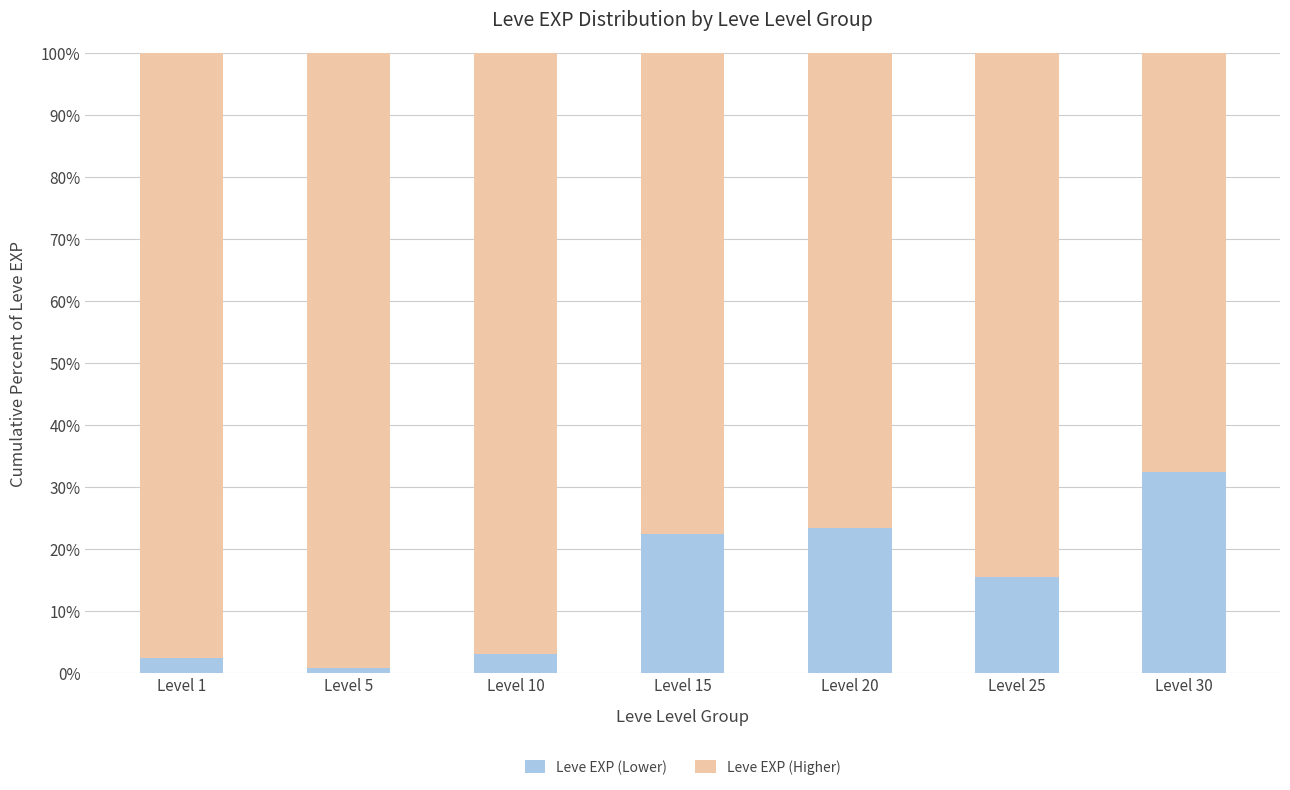

How many data points does each series have?

7